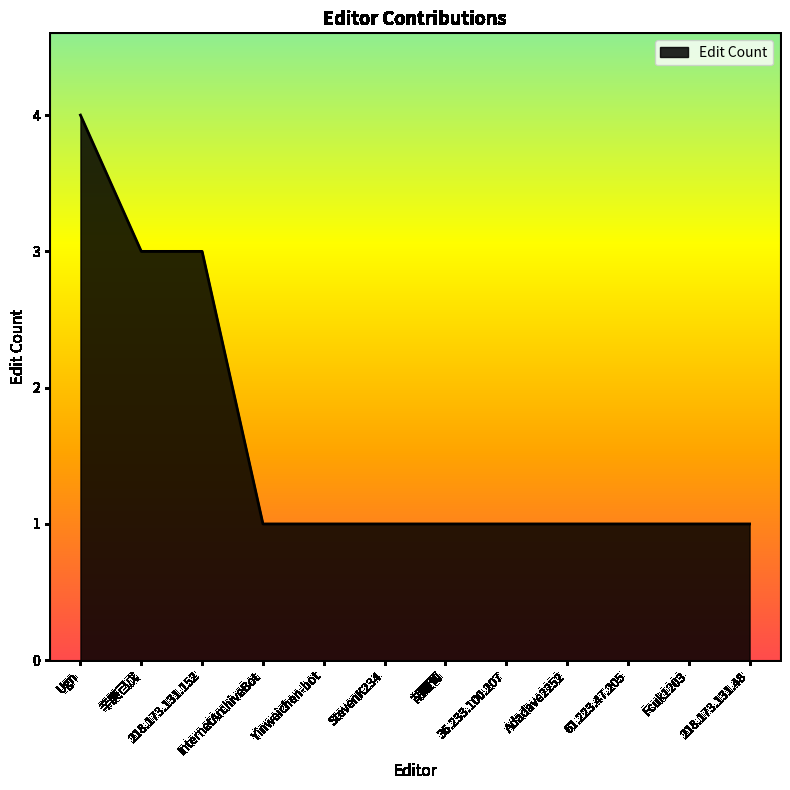

What is the difference between the maximum and minimum values?

3